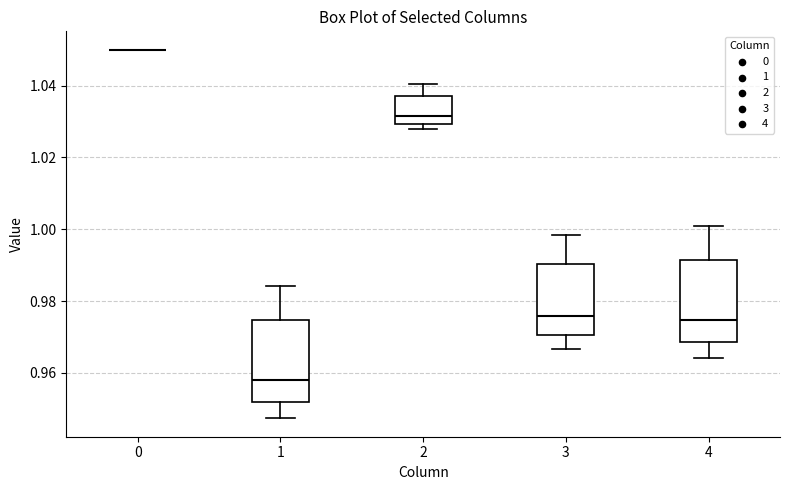

Reading left to right, read every box against the y-axis: the position of its median line, the range the box covers, and the ends of its whiskers. The values are not printed on the chart, so give them approximately, as read against the axis.

0: box collapsed to a line at 1.050, whiskers 1.050 to 1.050
1: median 0.958, box 0.952 to 0.974, whiskers 0.948 to 0.984
2: median 1.032, box 1.030 to 1.038, whiskers 1.028 to 1.040
3: median 0.976, box 0.970 to 0.990, whiskers 0.966 to 0.998
4: median 0.974, box 0.968 to 0.992, whiskers 0.964 to 1.000